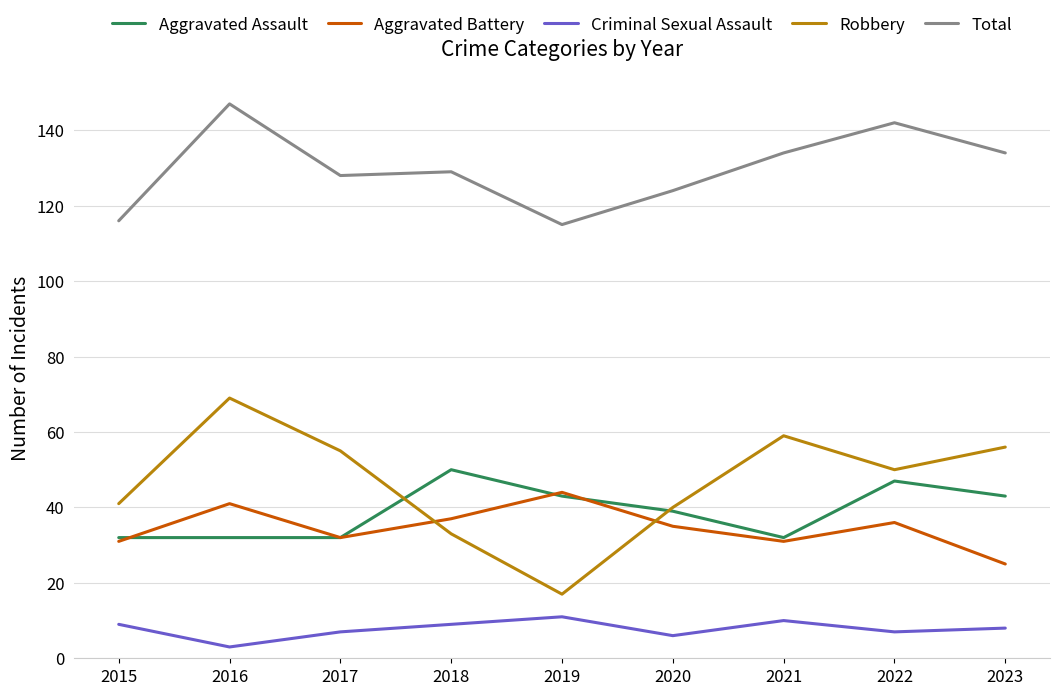

Reading left to right, what are all the values shown in this chart?

Aggravated Assault: 32	32	32	50	43	39	32	47	43
Aggravated Battery: 31	41	32	37	44	35	31	36	25
Criminal Sexual Assault: 9	3	7	9	11	6	10	7	8
Robbery: 41	69	55	33	17	40	59	50	56
Total: 116	147	128	129	115	124	134	142	134